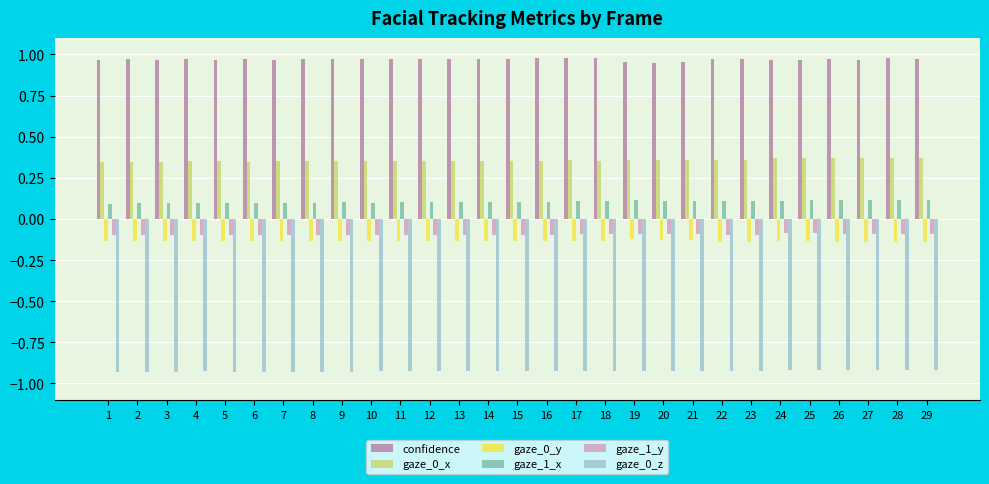

What is the sum of all gaze_0_y values?

-3.9